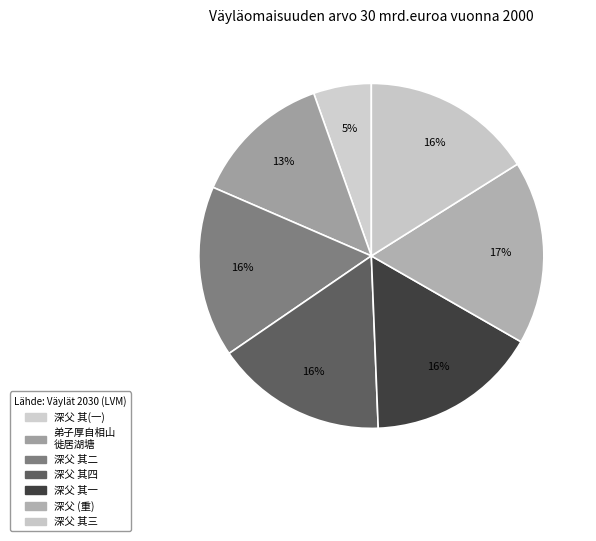

Which slice is the smallest?

深父 其(一)